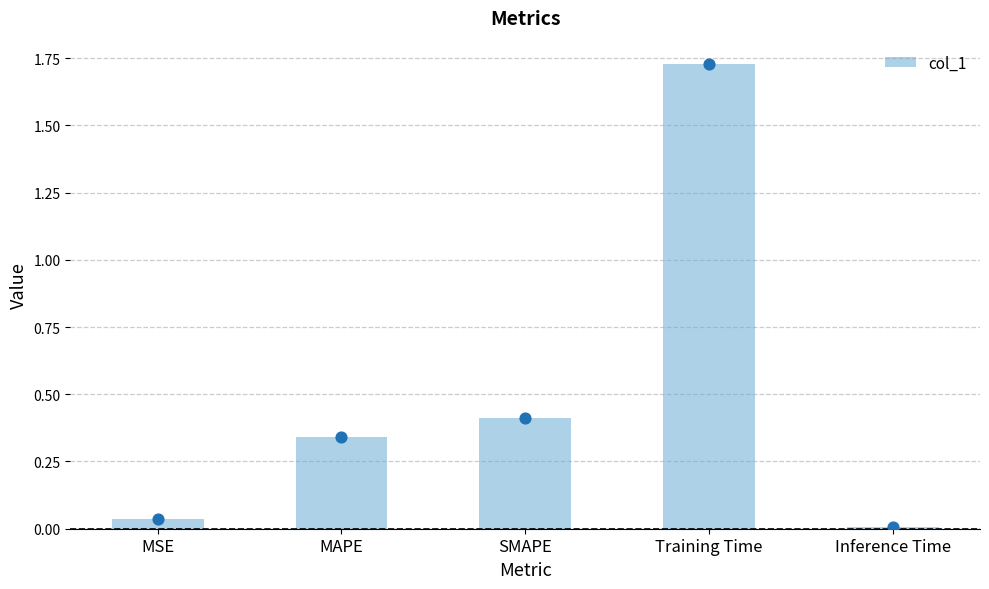

Which has a higher value, Training Time or SMAPE?

Training Time